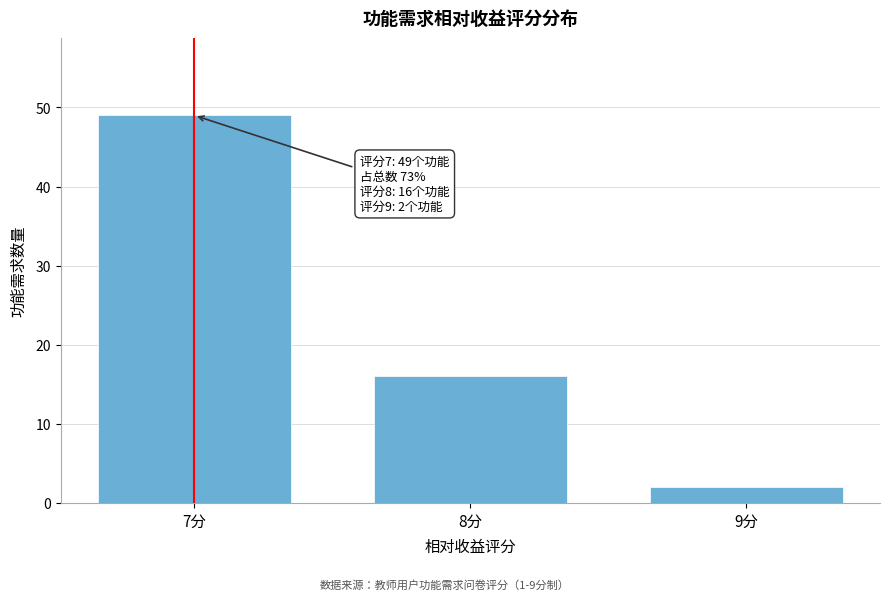

Reading left to right, extract all data points from this chart.

49	16	2